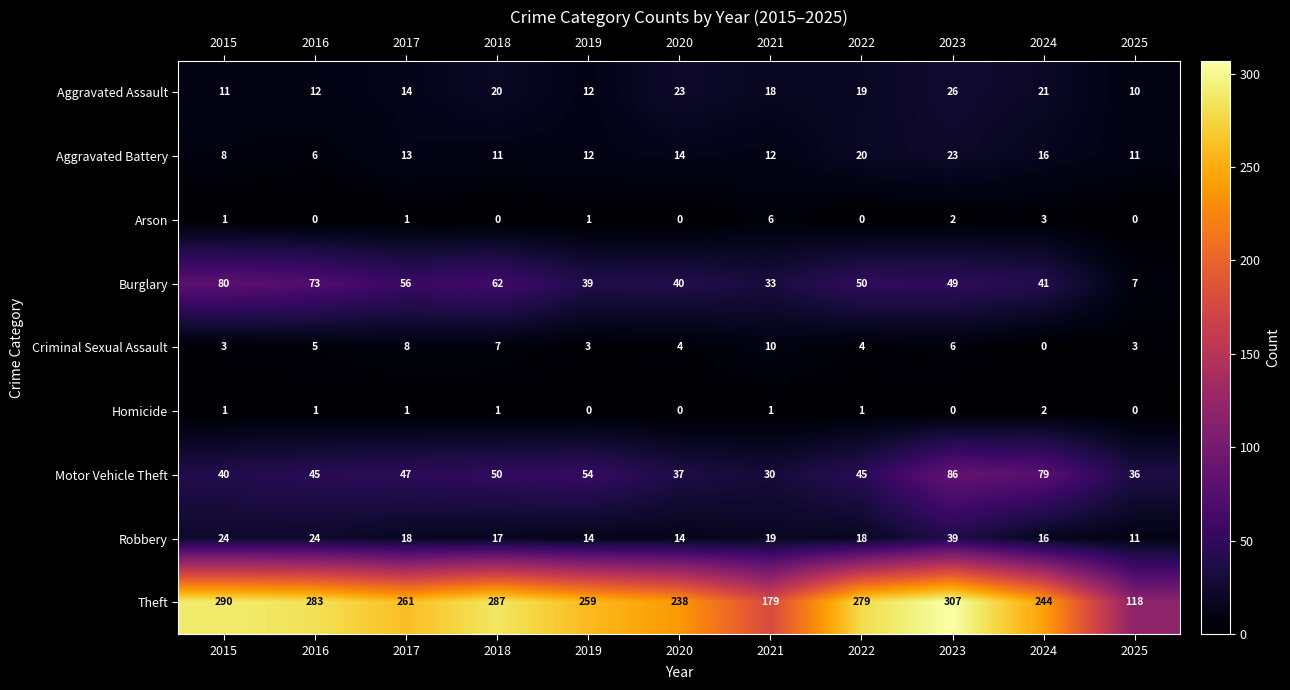

Which series has the largest range (max minus min)?

Theft